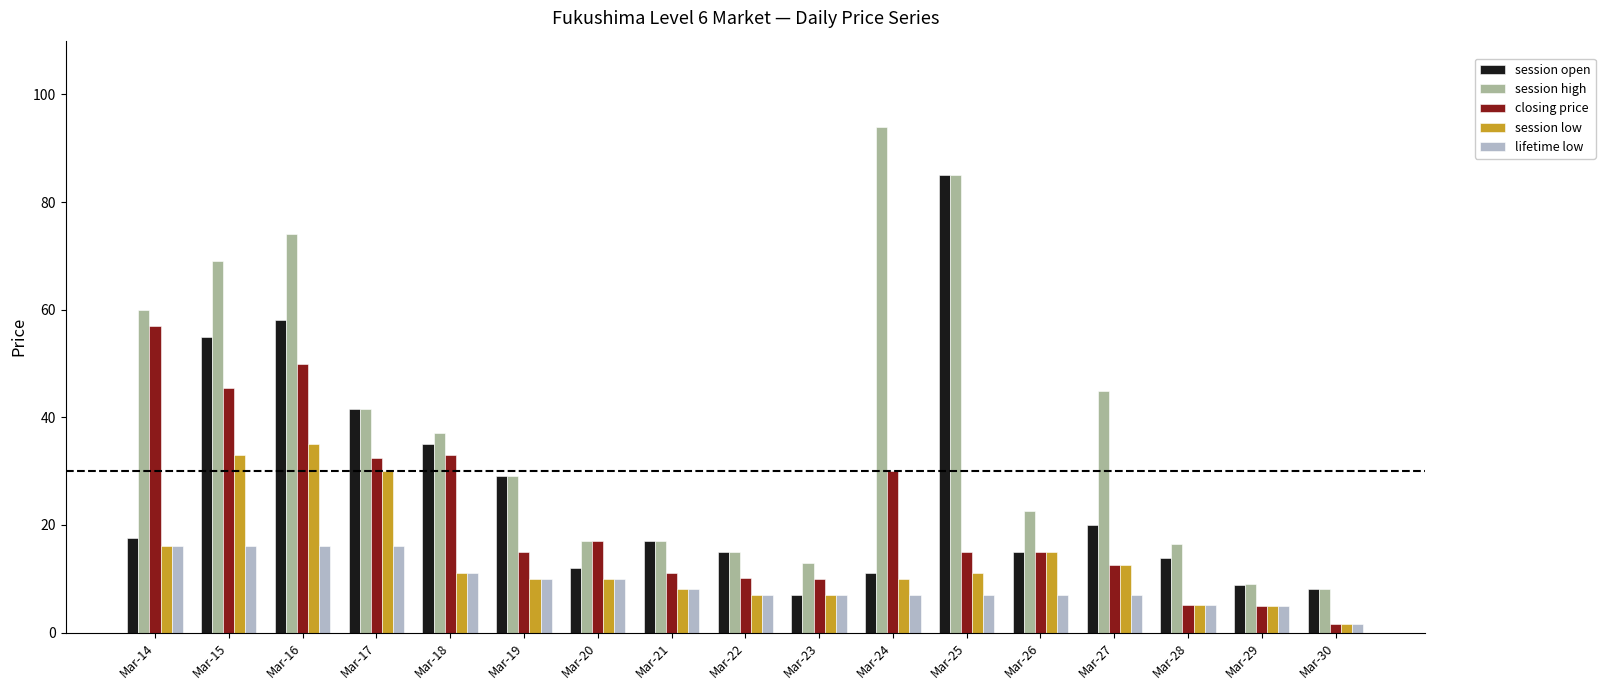

What is the value of the session low bar at the 5th from the left?

11.0